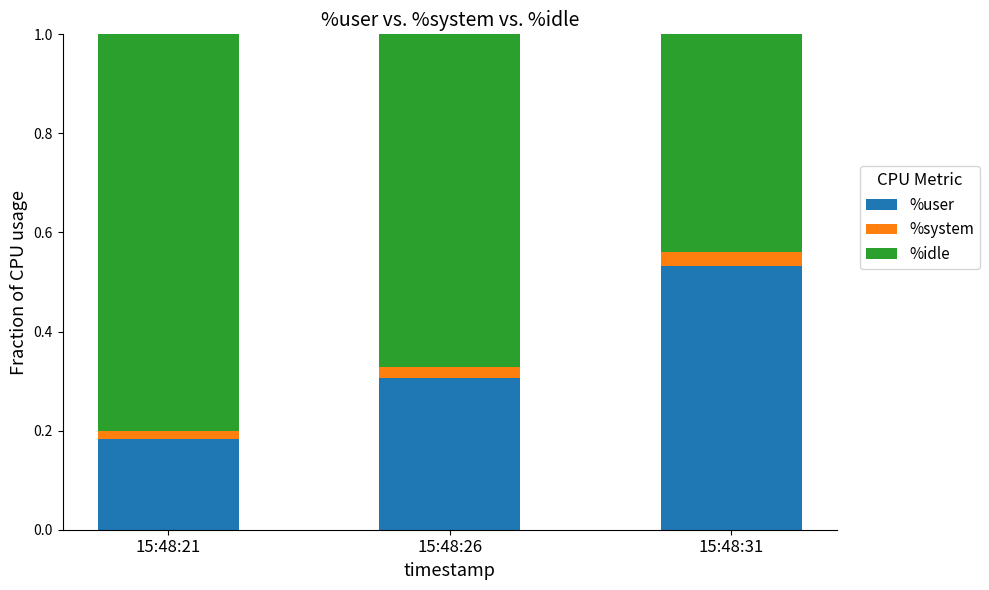

Count the number of data series in this chart.

3